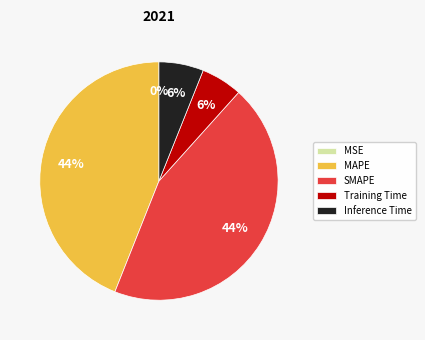

To the nearest percent, what portion does MAPE represent?

44%